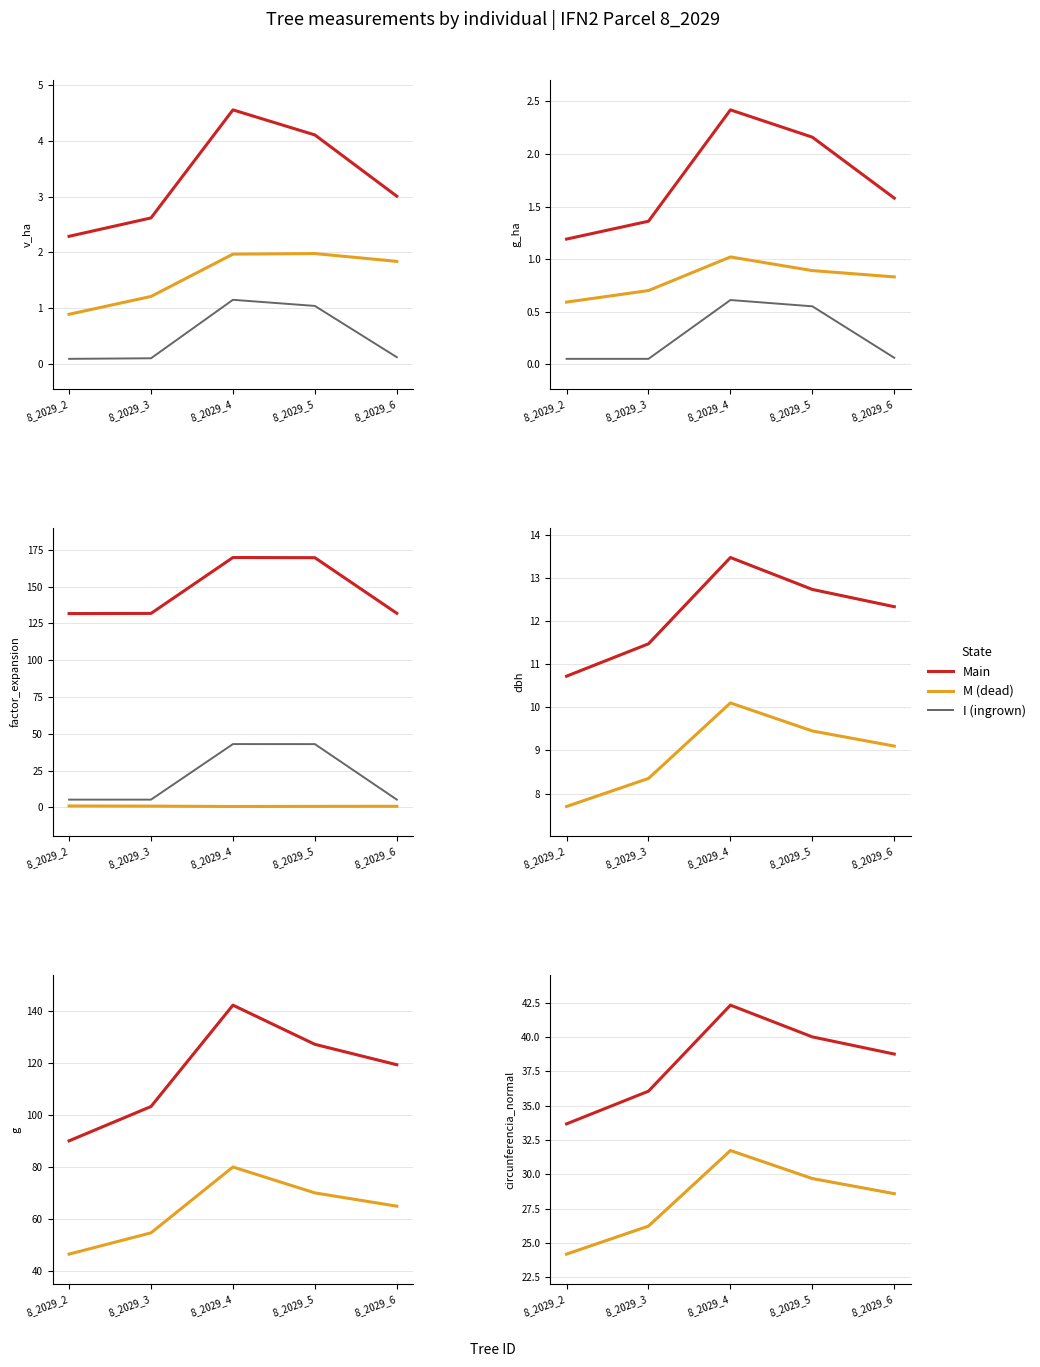

Between 8_2029_2 and 8_2029_4, which series saw the biggest shift?

Main